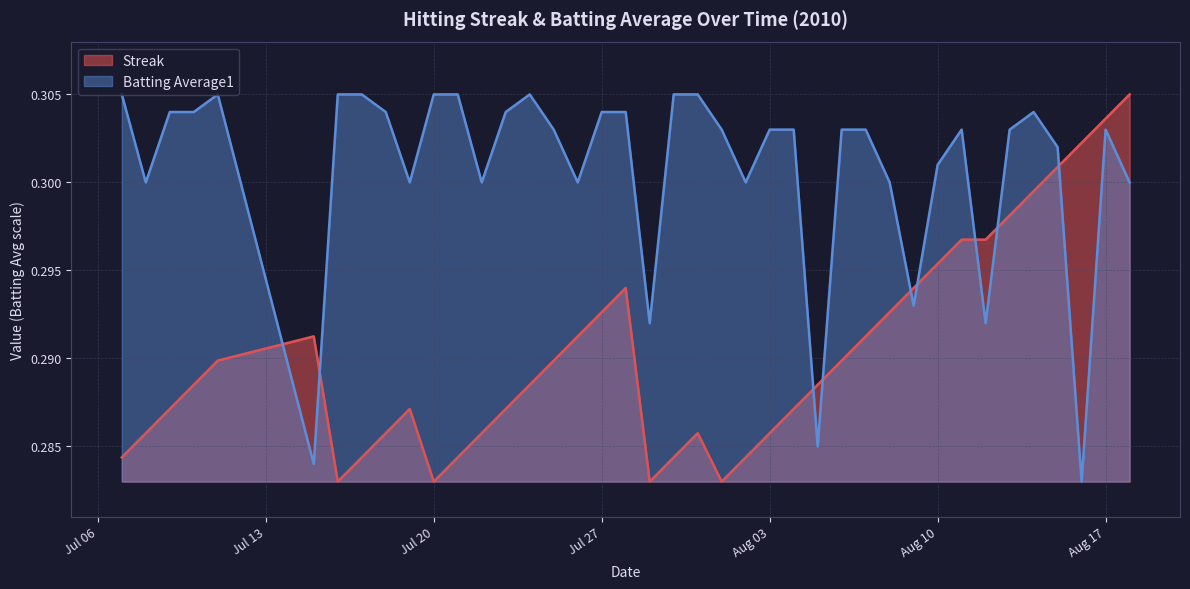

Which series has the largest total across all categories?

Batting Average1